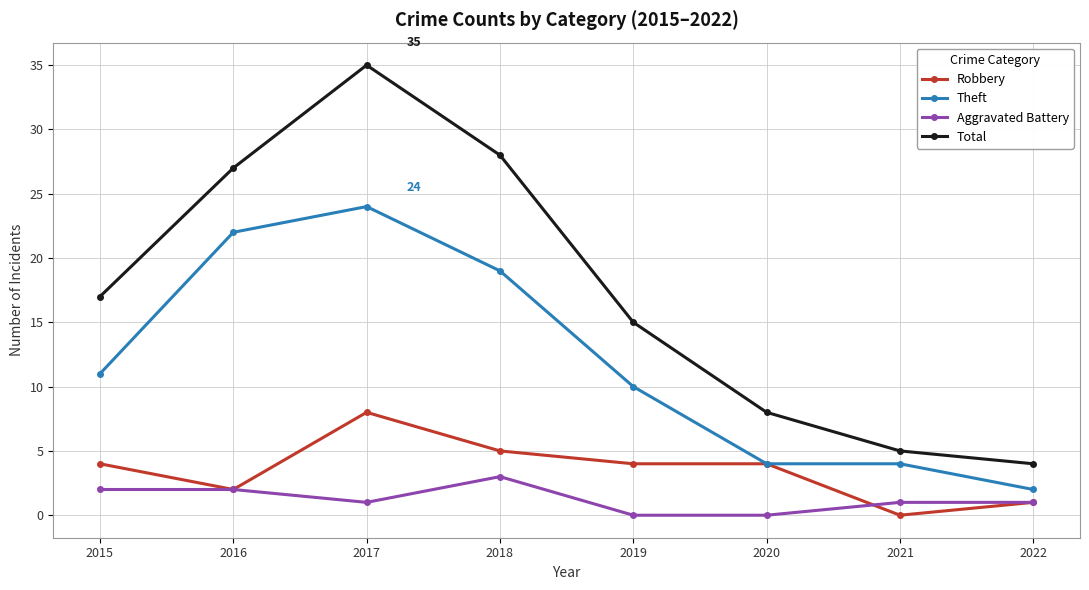

The value of Total at 2016 is 15. True or false?

False